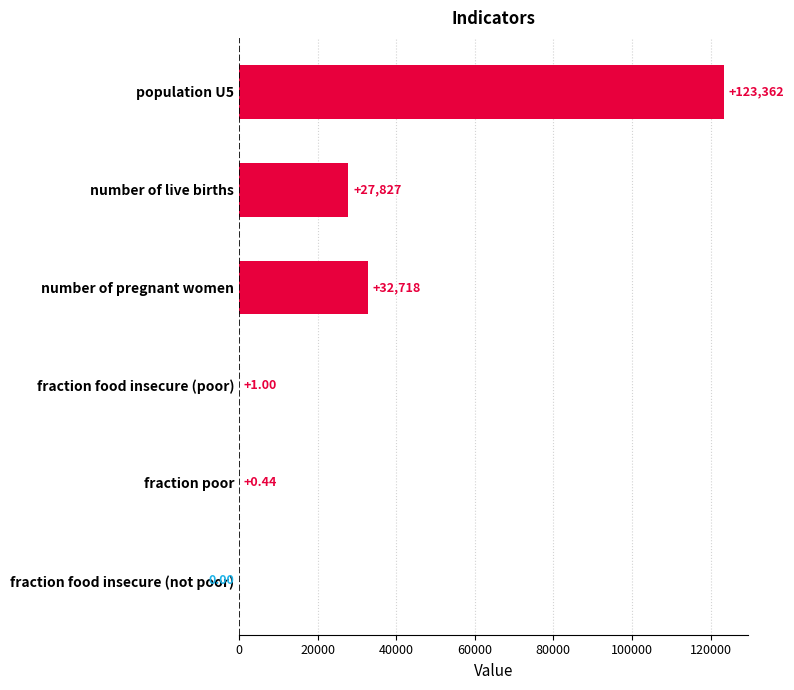

Where is the data nearest to the value 61680?

number of pregnant women